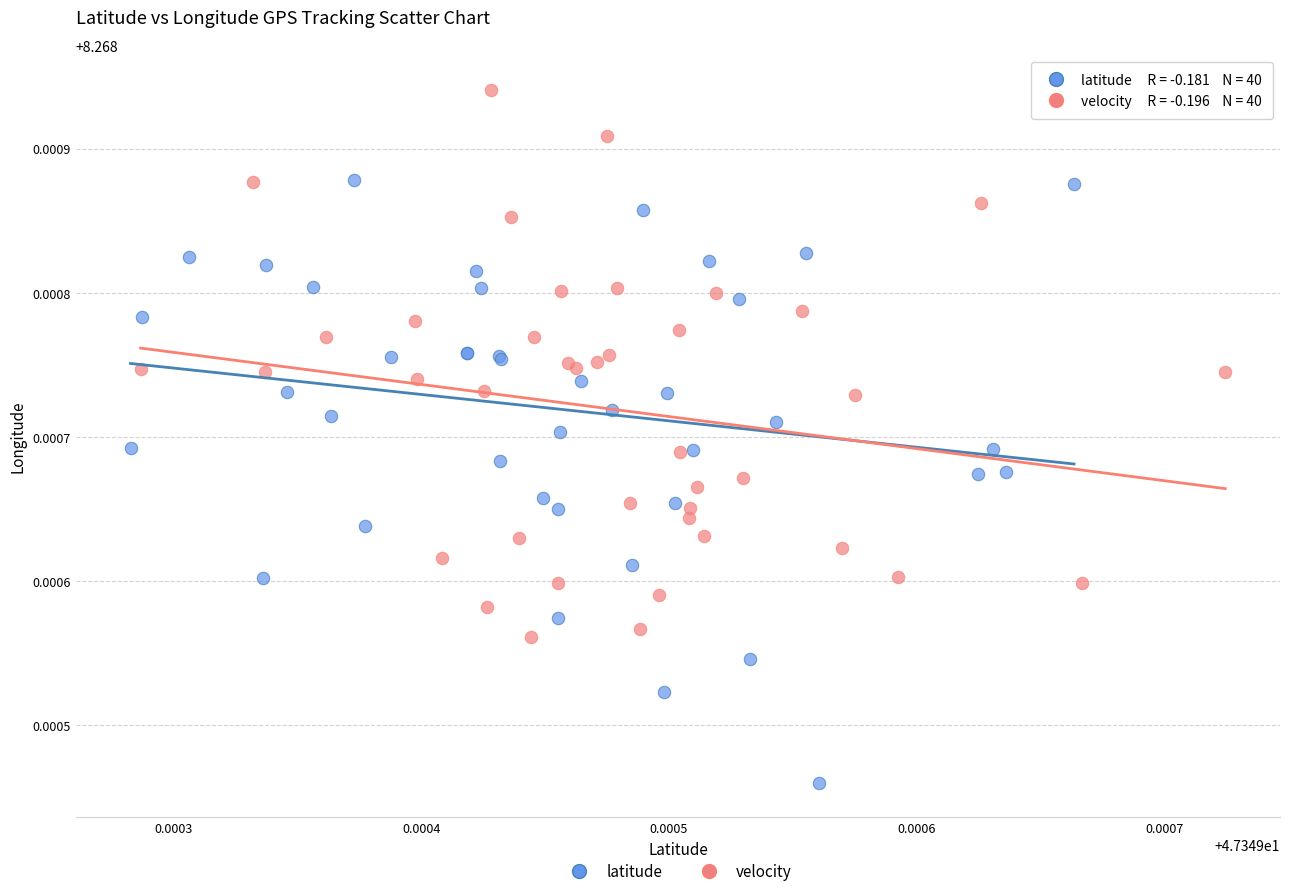

Which series has the widest spread of Y values?

latitude